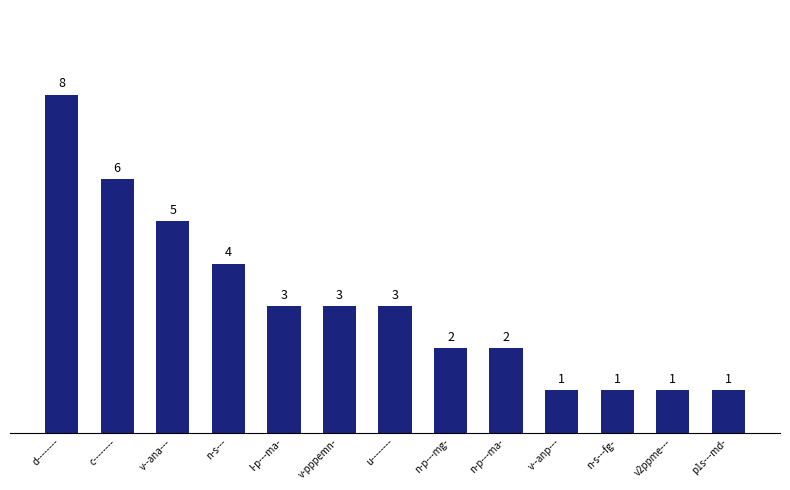

Approximately how many times larger is the value at v2ppme--- compared to n-p---ma-?

0.5